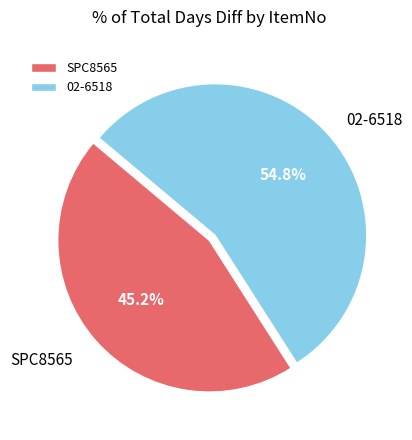

Which slice is the largest?

02-6518